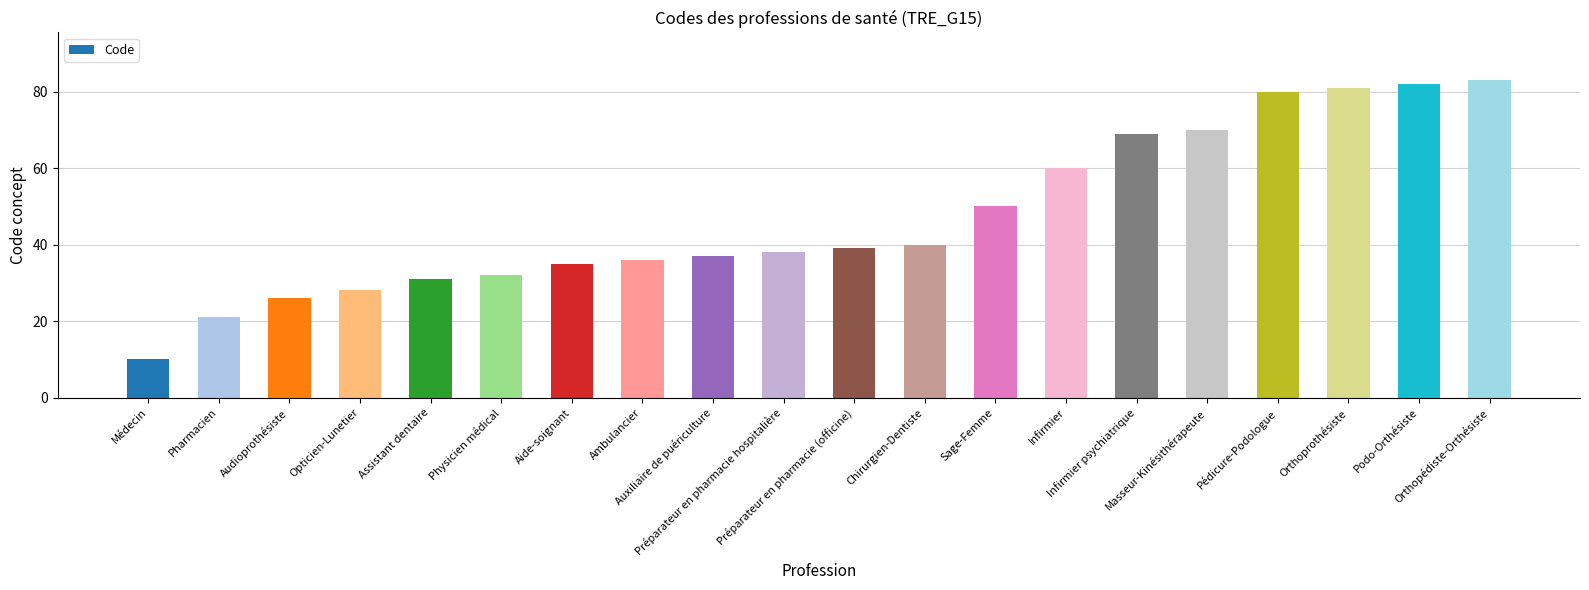

Rank the categories by value from highest to lowest.

Orthopédiste-Orthésiste, Podo-Orthésiste, Orthoprothésiste, Pédicure-Podologue, Masseur-Kinésithérapeute, Infirmier psychiatrique, Infirmier, Sage-Femme, Chirurgien-Dentiste, Préparateur en pharmacie (officine), Préparateur en pharmacie hospitalière, Auxiliaire de puériculture, Ambulancier, Aide-soignant, Physicien médical, Assistant dentaire, Opticien-Lunetier, Audioprothésiste, Pharmacien, Médecin